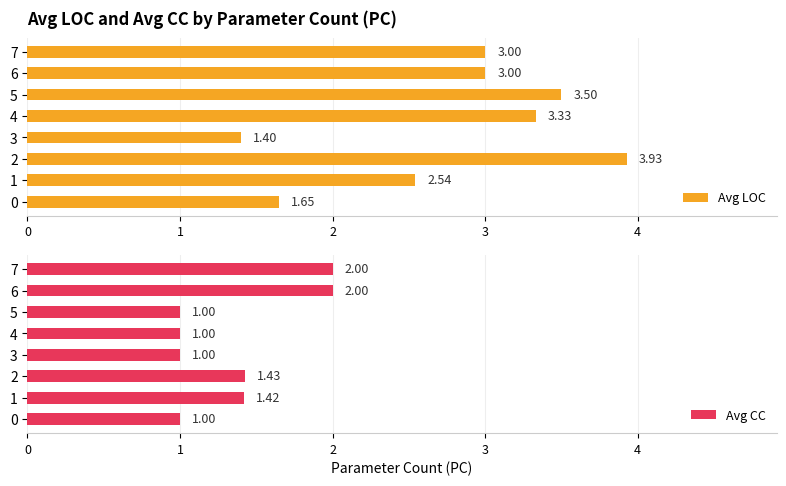

What are all the series names shown in the legend?

Avg LOC, Avg CC